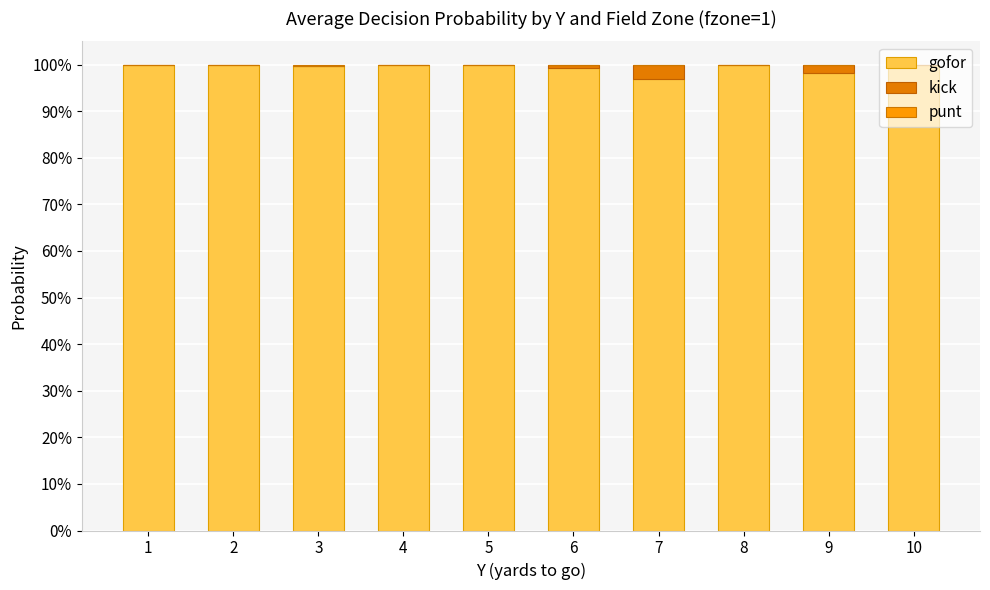

What is the total value across all series at 8?

1.0